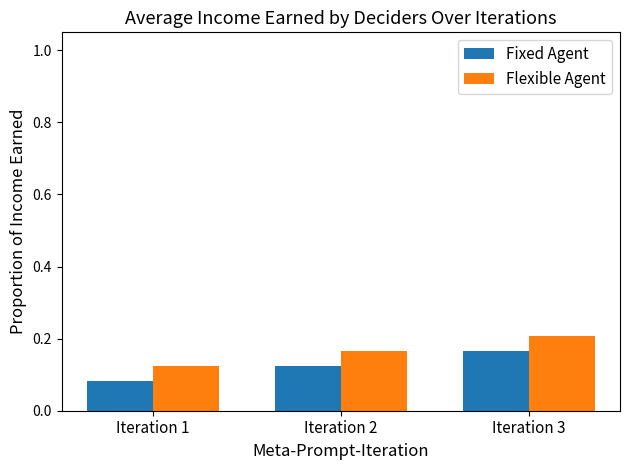

Rank the categories by Flexible Agent value from lowest to highest.

Iteration 1, Iteration 2, Iteration 3